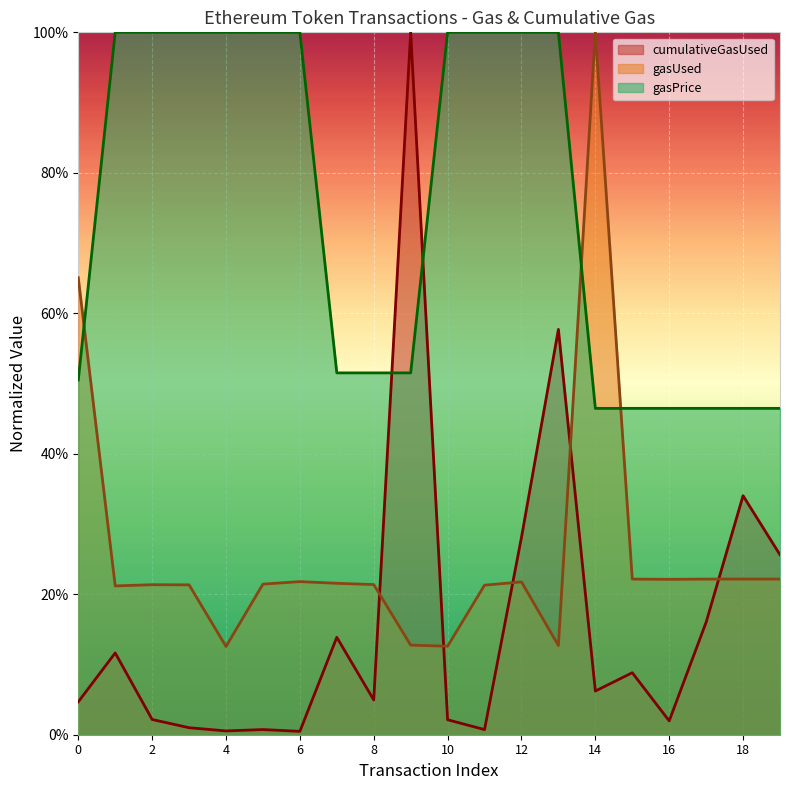

At how many categories does at least one series exceed 0?

20